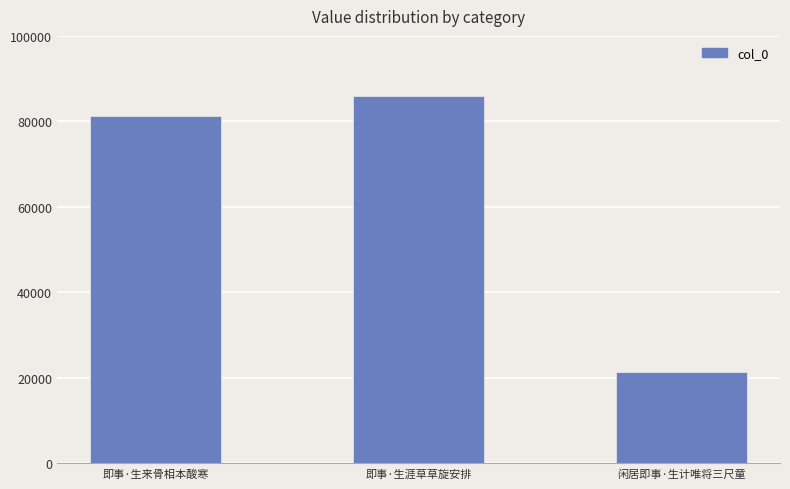

What position from the left is 即事·生涯草草旋安排?

2